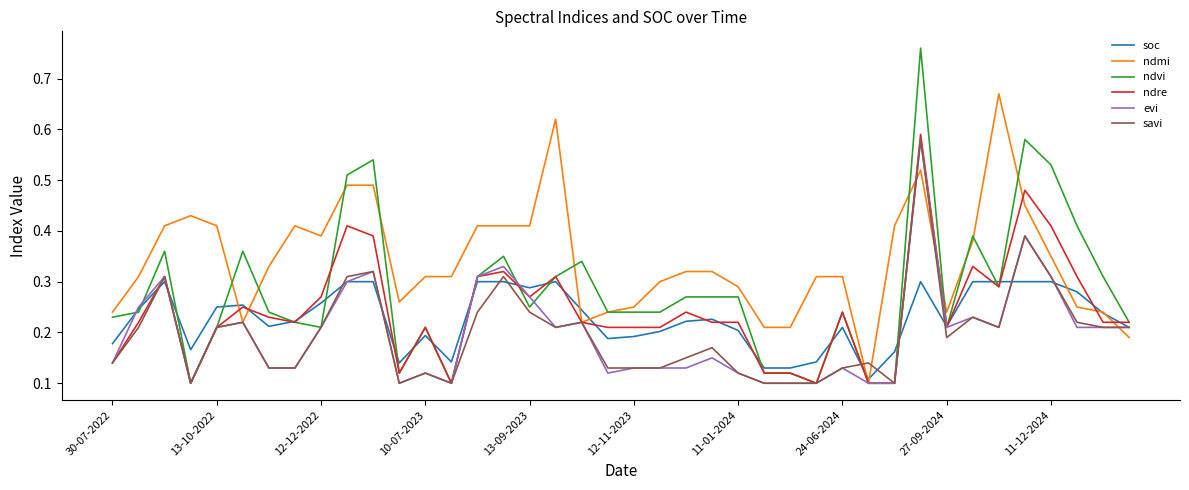

Which series has the largest total across all categories?

ndmi